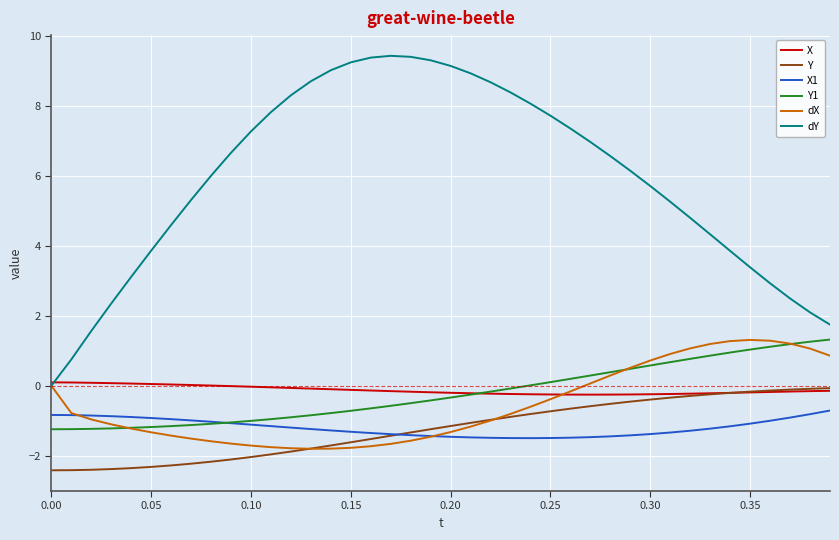

True or false: Y and Y1 cross at least once.

False